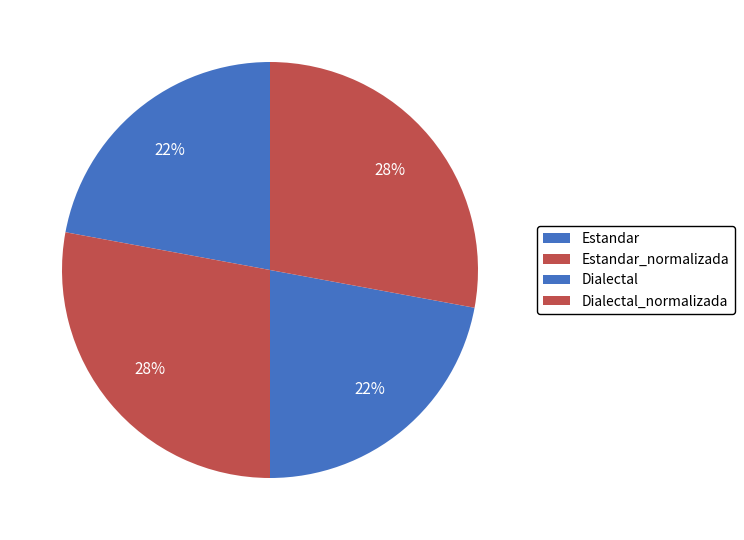

Do Dialectal_normalizada and Dialectal together represent more than half of the pie?

No